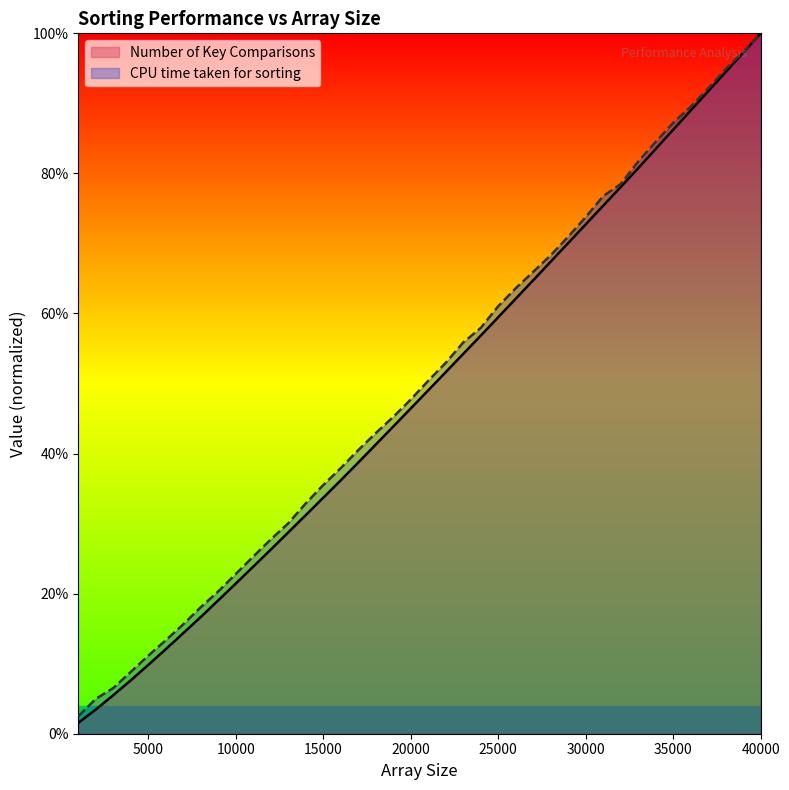

Reading left to right, what are all the values shown in this chart?

Number of Key Comparisons: 0.0	0.0	0.1	0.1	0.1	0.1	0.1	0.2	0.2	0.2	0.2	0.3	0.3	0.3	0.3	0.4	0.4	0.4	0.4	0.5	0.5	0.5	0.5	0.6	0.6	0.6	0.6	0.7	0.7	0.7	0.8	0.8	0.8	0.8	0.9	0.9	0.9	0.9	1.0	1.0
CPU time taken for sorting: 0.0	0.0	0.1	0.1	0.1	0.1	0.2	0.2	0.2	0.2	0.3	0.3	0.3	0.3	0.4	0.4	0.4	0.4	0.5	0.5	0.5	0.5	0.6	0.6	0.6	0.6	0.7	0.7	0.7	0.7	0.8	0.8	0.8	0.8	0.9	0.9	0.9	0.9	1.0	1.0